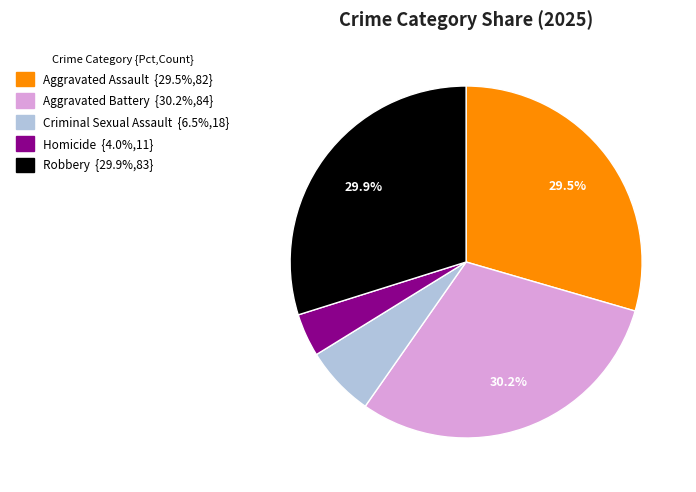

Does any single category account for the majority?

No